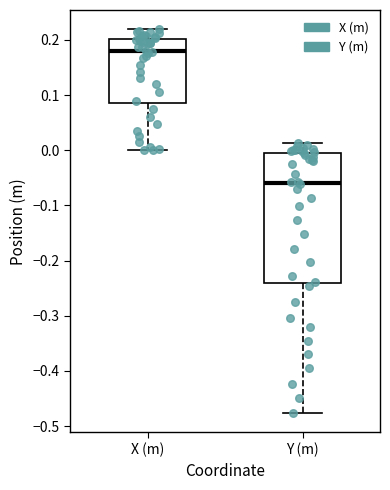

Comparing the boxes themselves (not the whiskers), which one is the tallest?

Y (m)